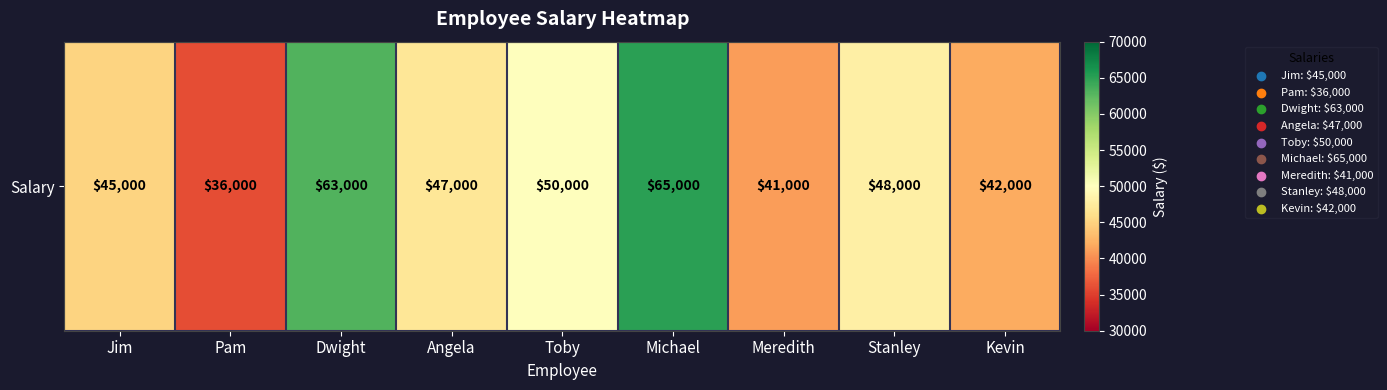

Reading left to right, list all the values displayed in this chart.

45000	36000	63000	47000	50000	65000	41000	48000	42000